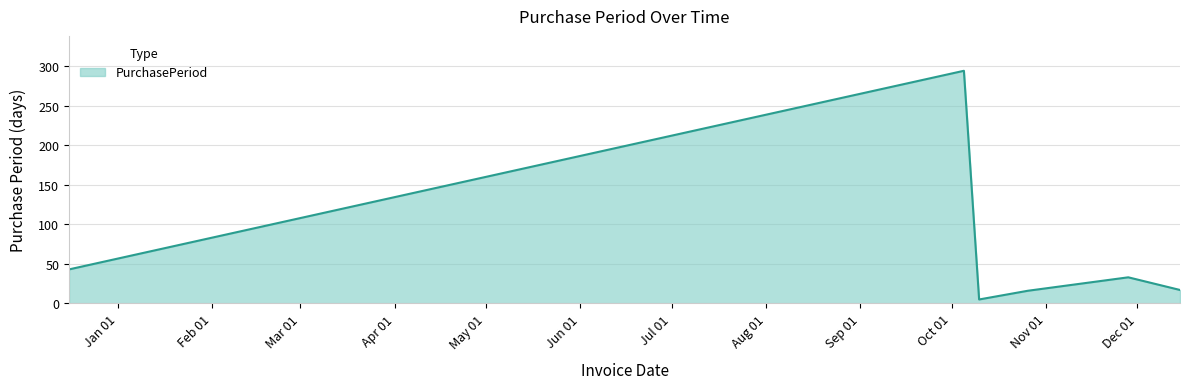

What is the maximum value shown in the chart?

294